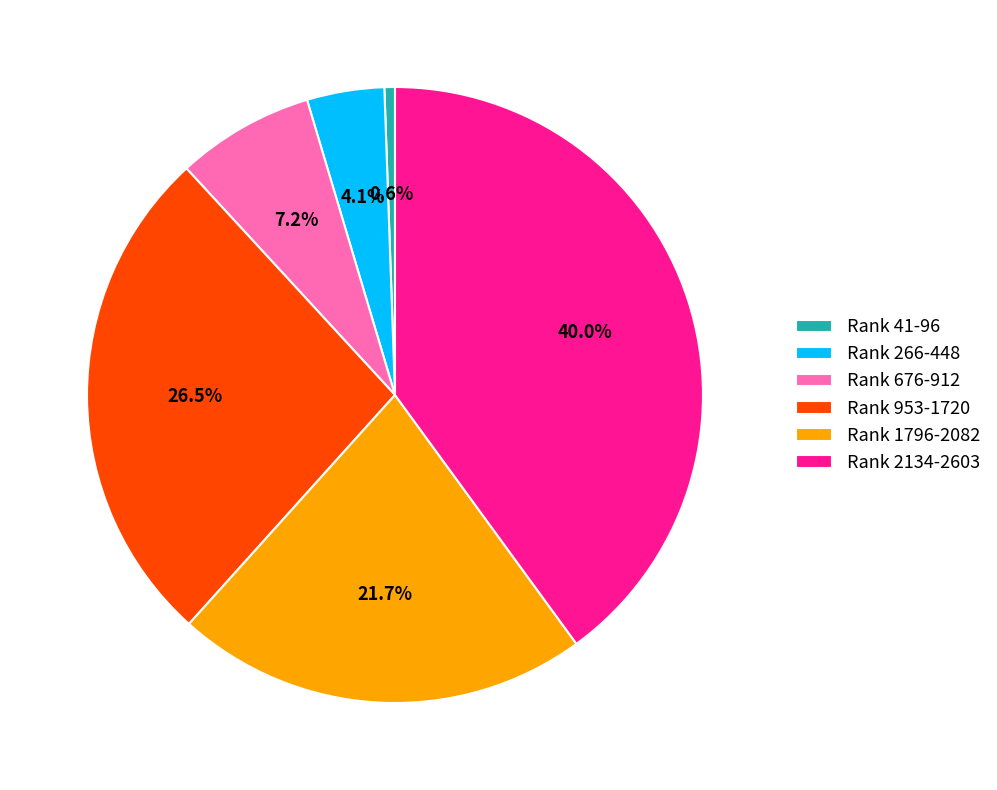

Does any single category account for the majority?

No